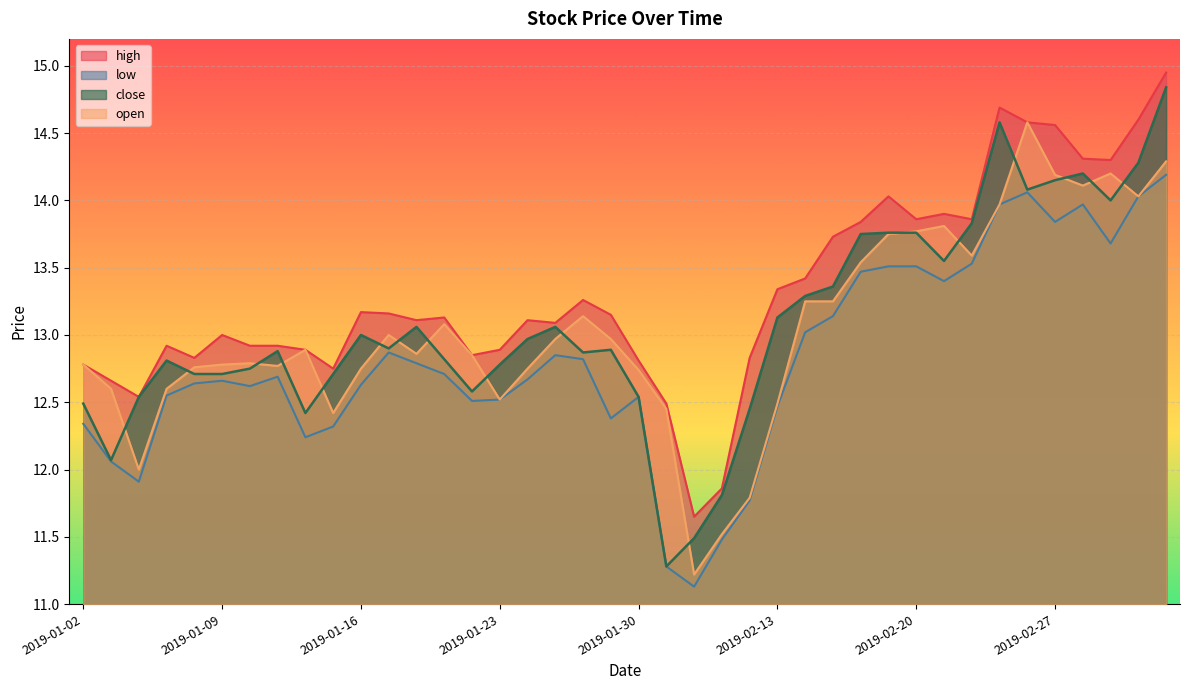

True or false: close and low cross at least once.

False